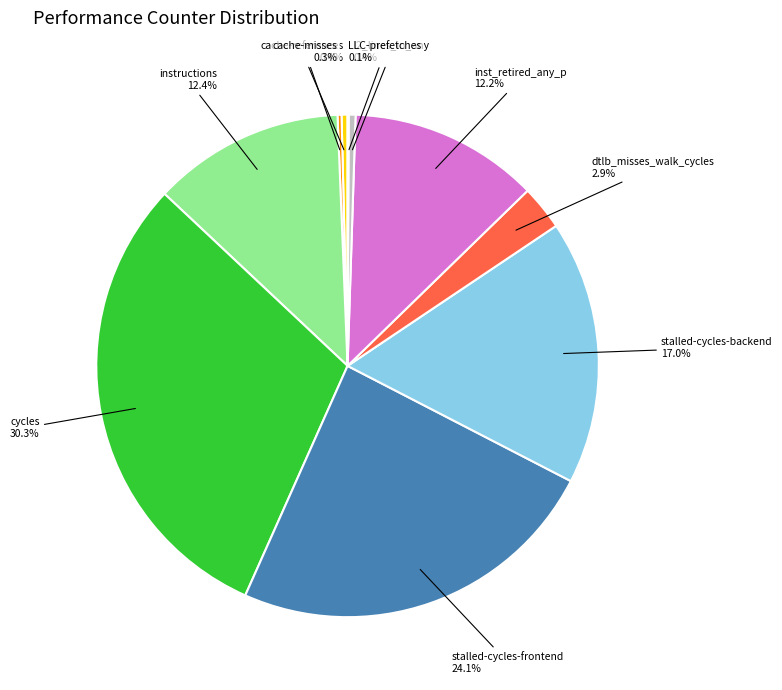

Is it true that inst_retired_any_p is 7% of the pie?

False